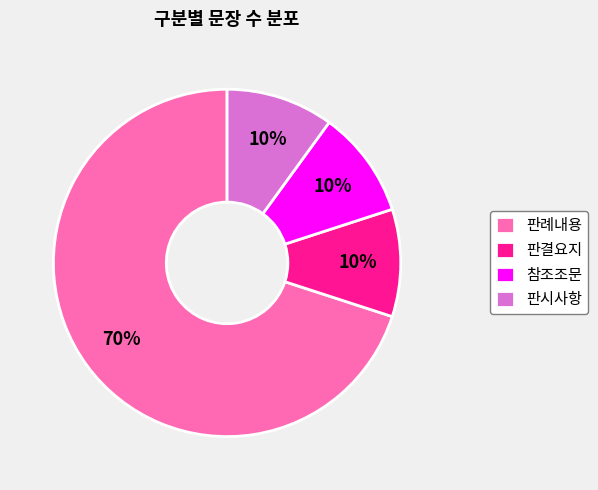

To the nearest percent, what portion does 판시사항 represent?

10%